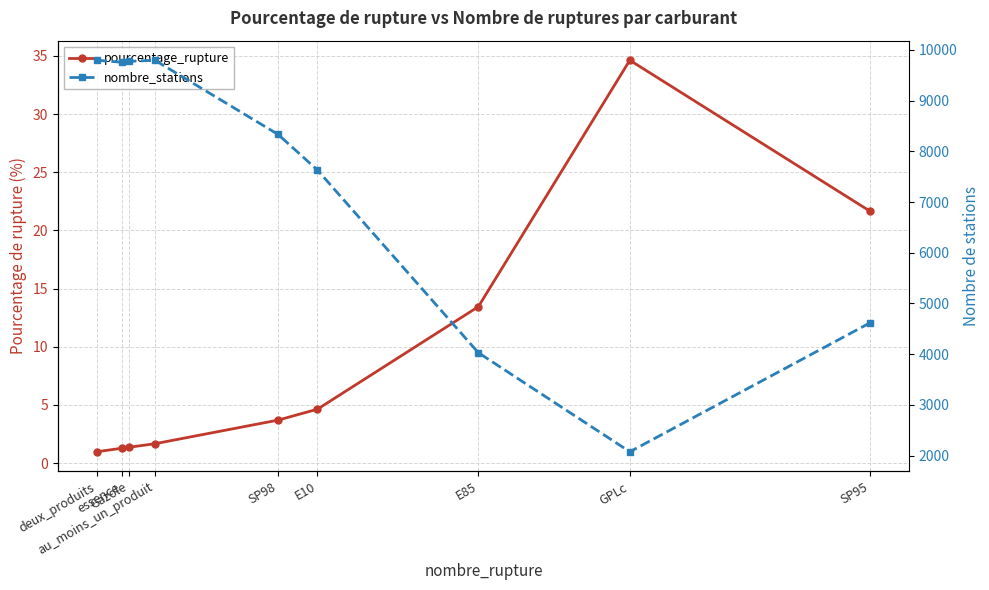

At which label does nombre_stations first exceed 8333?

deux_produits